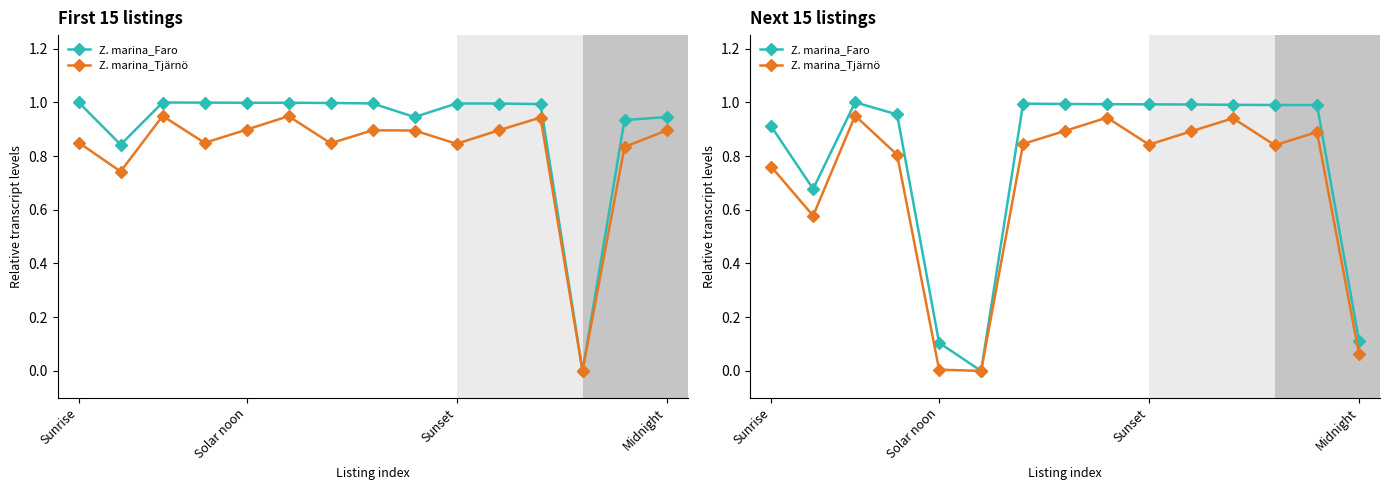

Is it true that Z. marina_Faro equals 0.9 at Sunrise?

True